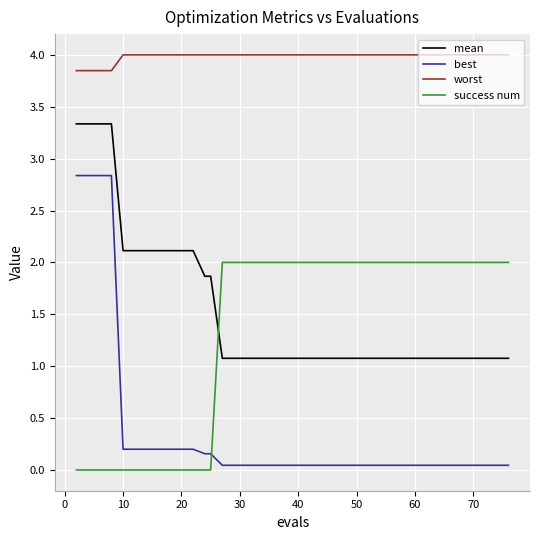

True or false: best and worst intersect in this chart.

False